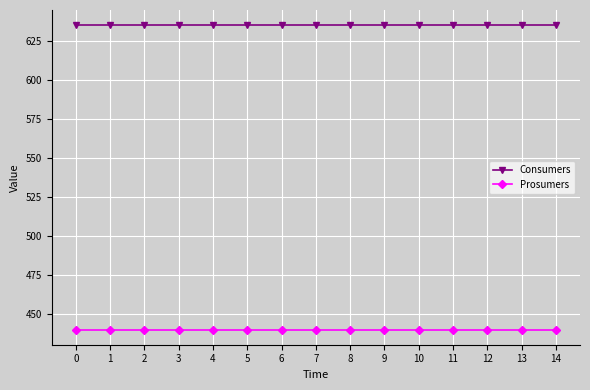

What are all the series names shown in the legend?

Consumers, Prosumers